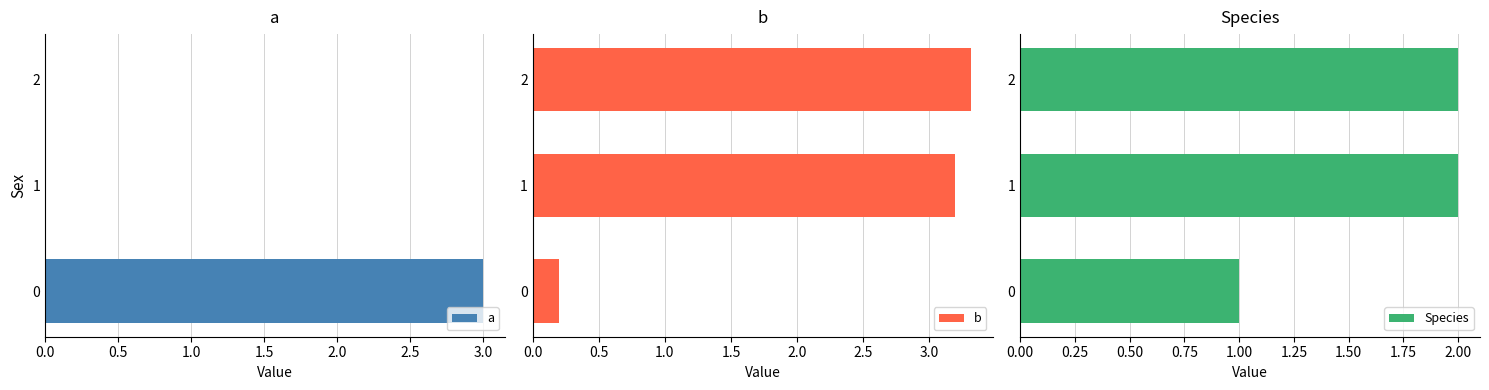

What is the greatest value displayed?

3.3